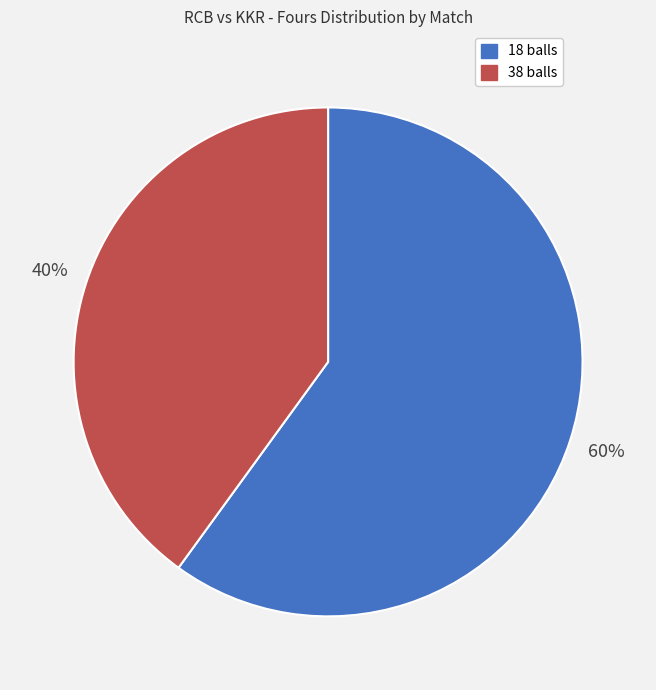

Between 38 balls and 18 balls, which is larger?

18 balls